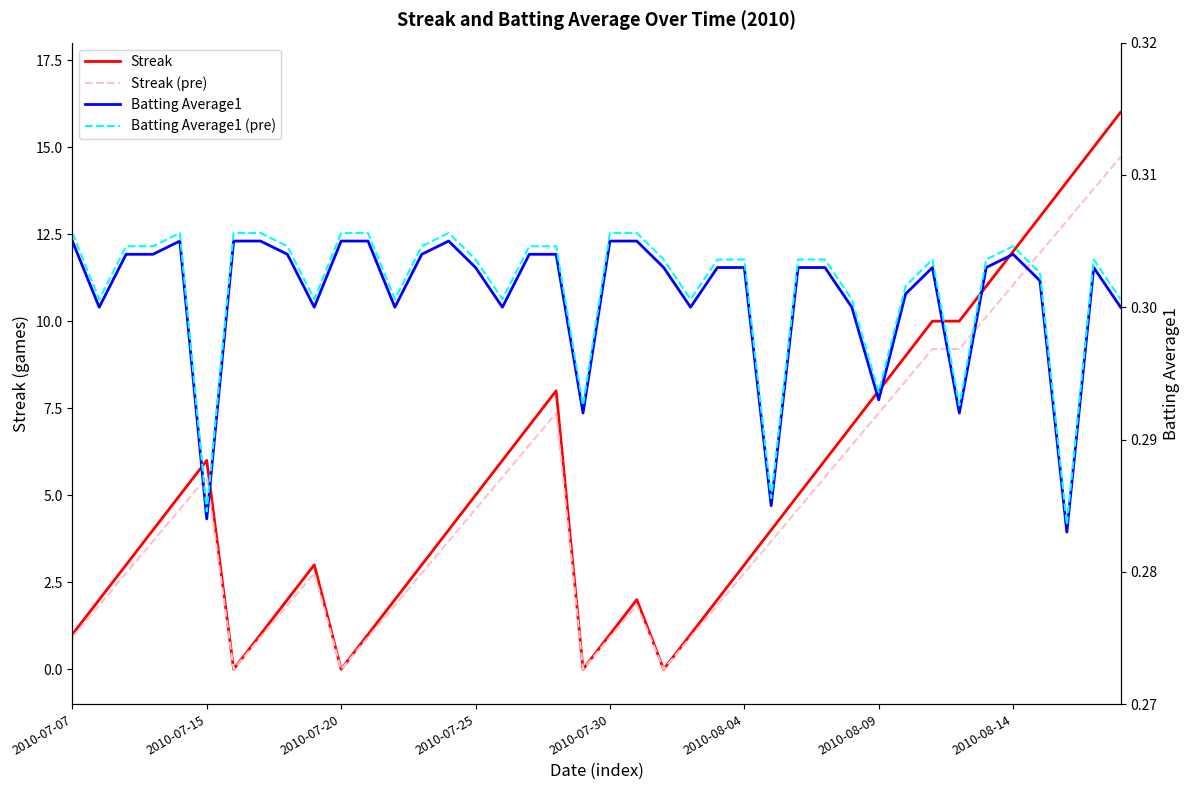

In Streak, how many points are higher than both neighbors (excluding endpoints)?

4